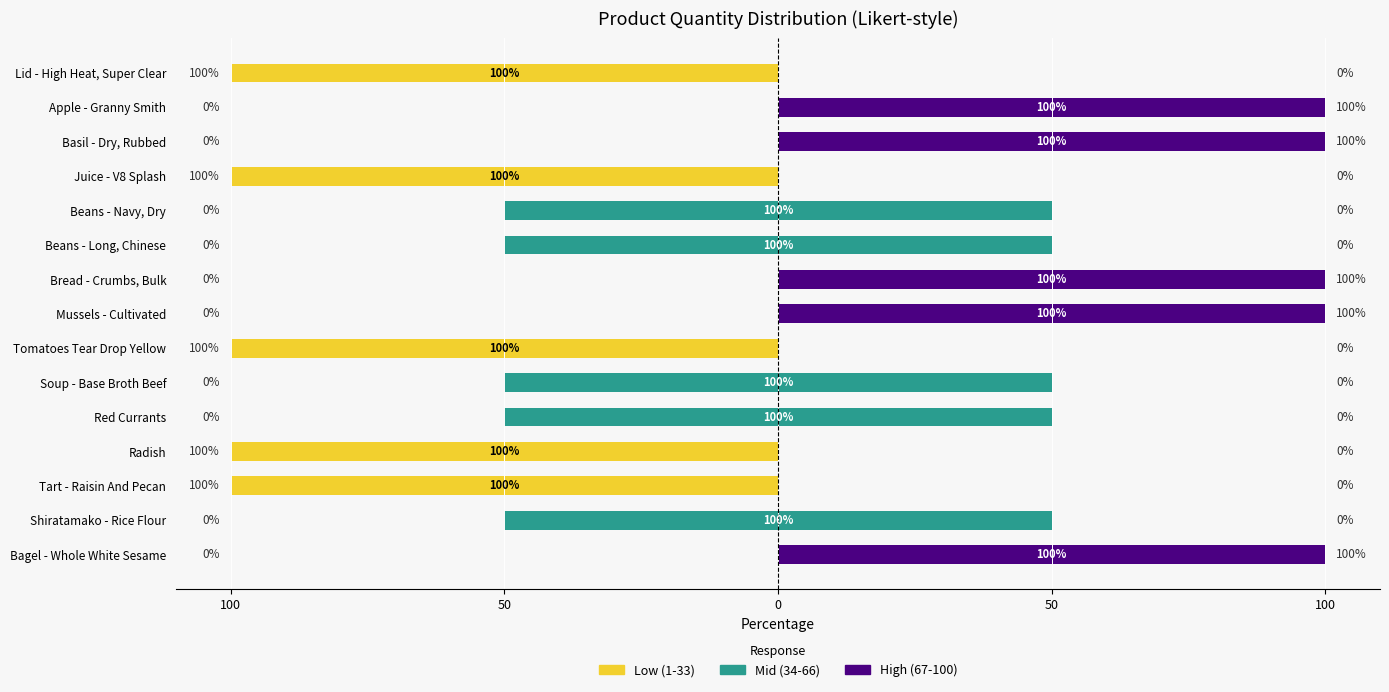

Are the bars horizontal?

Yes